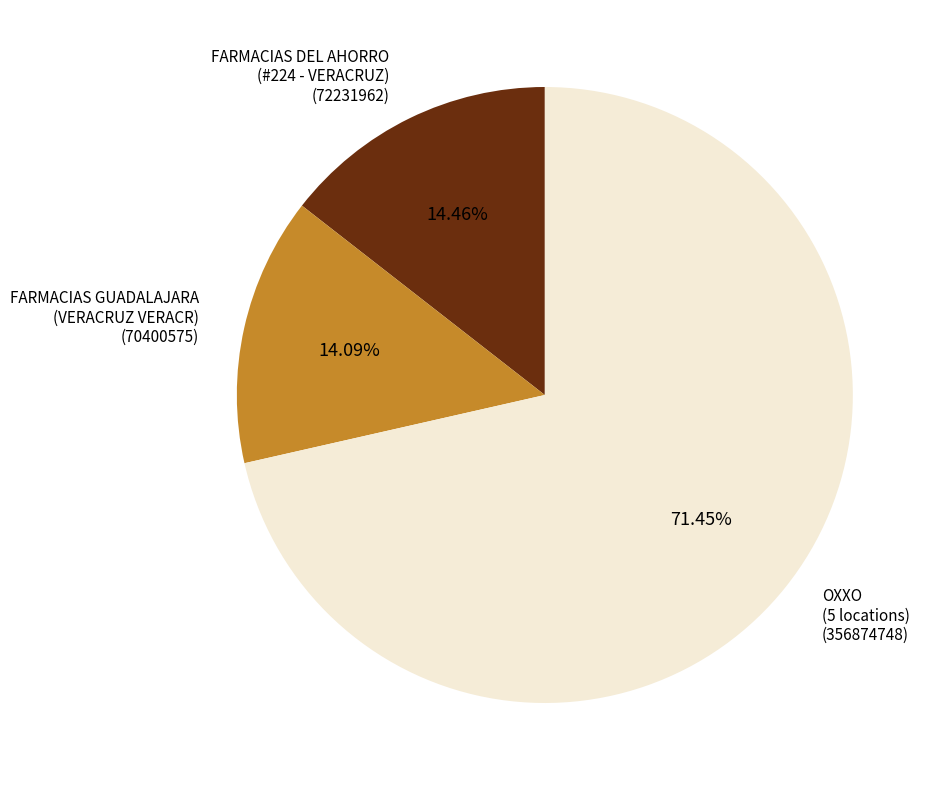

Is there any slice that represents more than half of the pie?

Yes